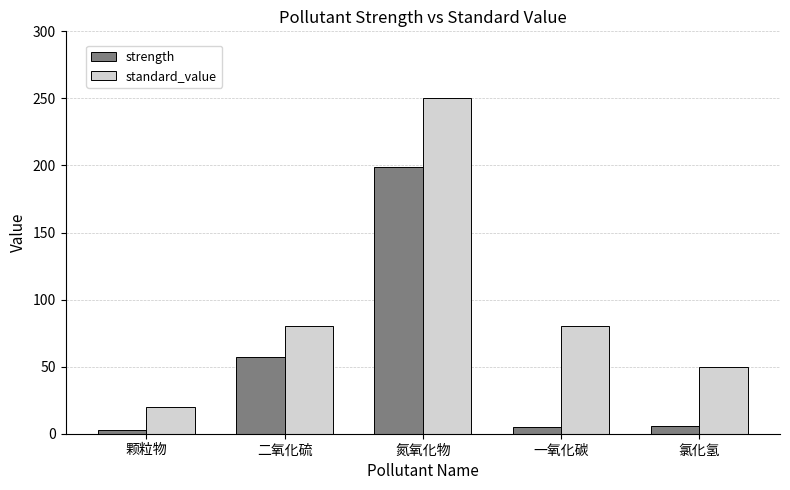

What is the value of the strength bar at the 4th from the left?

5.1